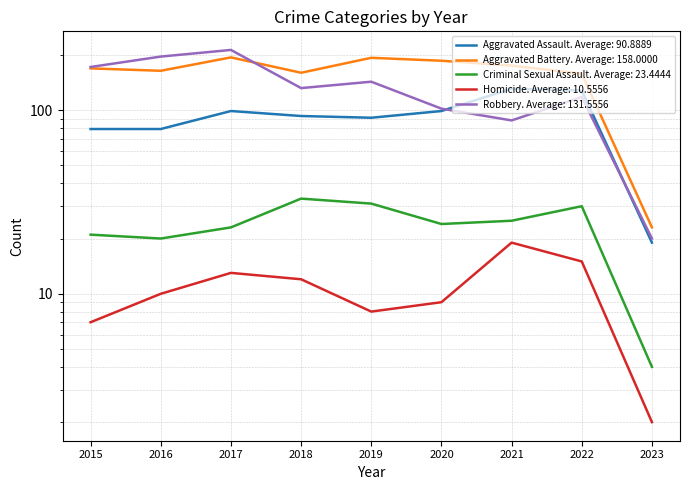

Rank the categories by Aggravated Assault value from lowest to highest.

2023, 2015, 2016, 2019, 2018, 2017, 2020, 2022, 2021